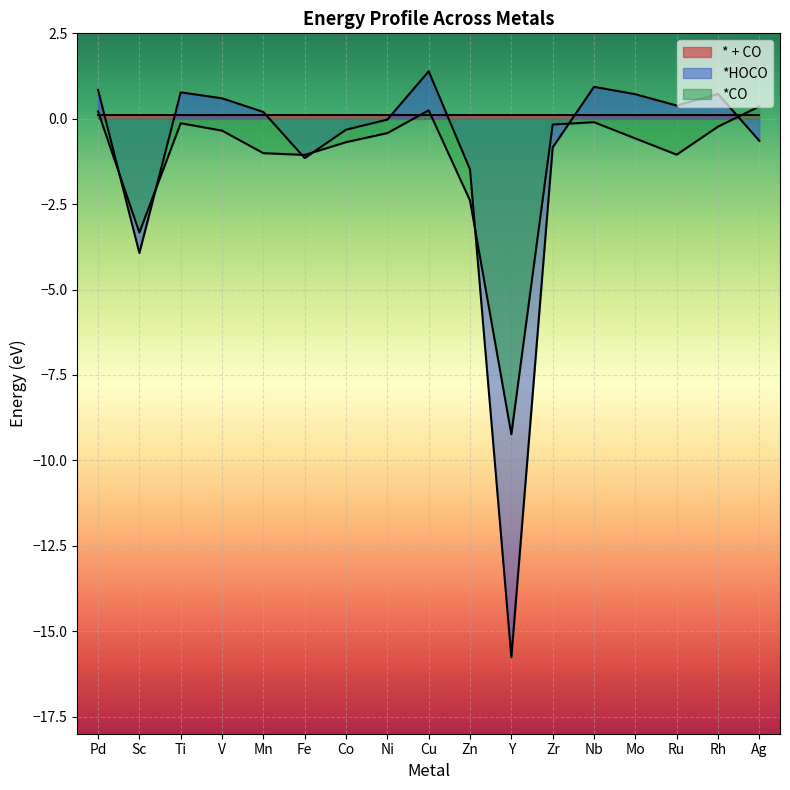

Is the value of *HOCO at Fe greater than the value of *CO at Zr?

No